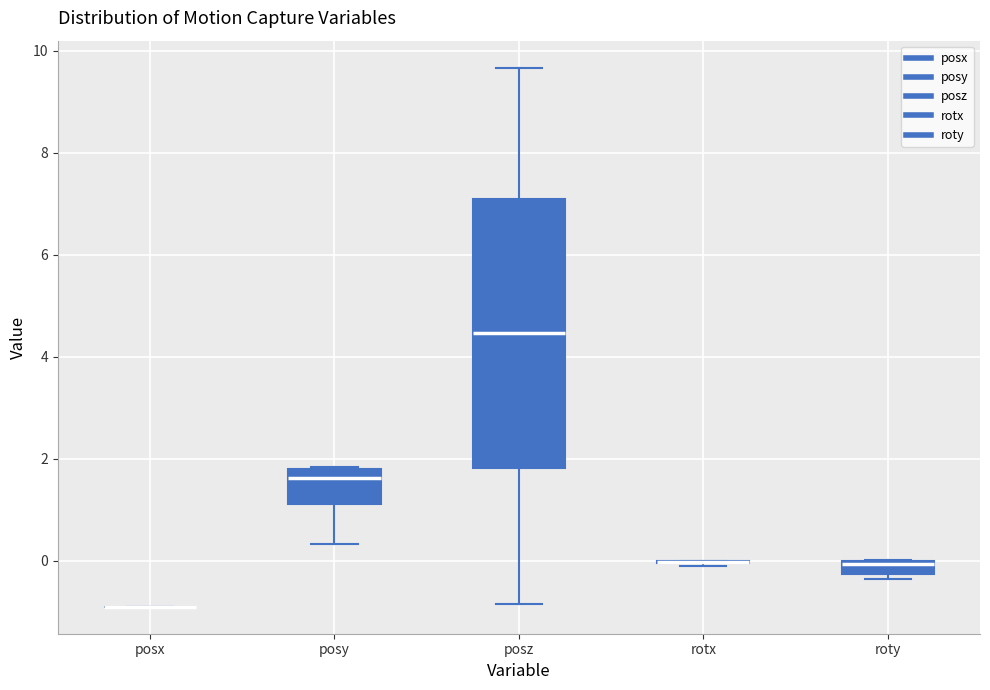

Which box is the tallest, from its lower edge to its upper edge?

posz